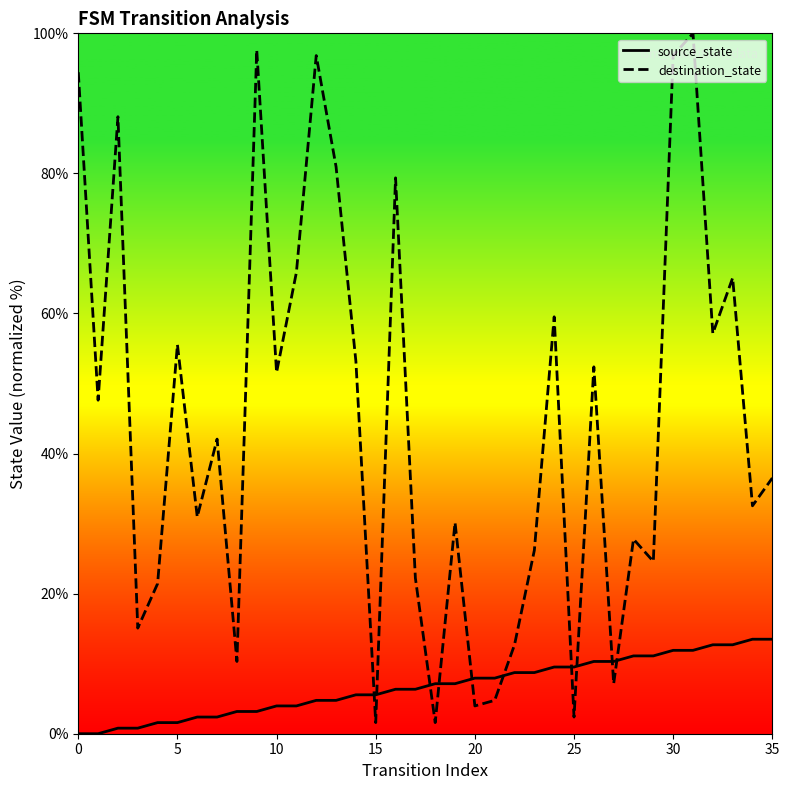

Does the chart display data point markers on the line(s)?

No